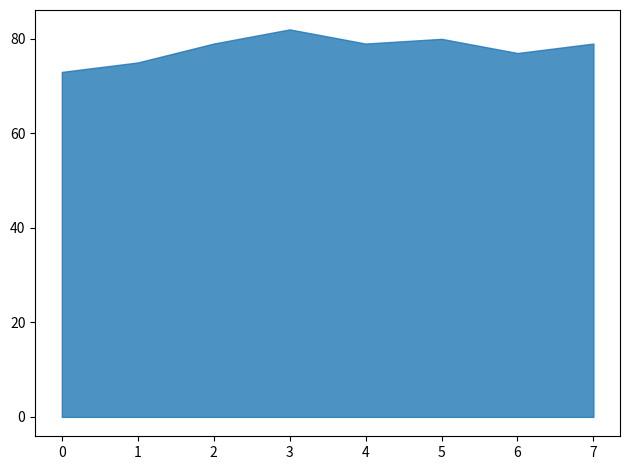

What is the maximum value shown in the chart?

82